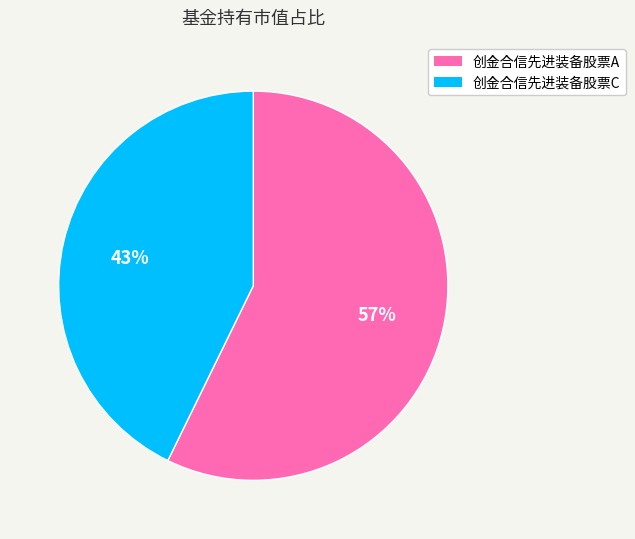

Which category has the smallest portion of the pie?

创金合信先进装备股票C